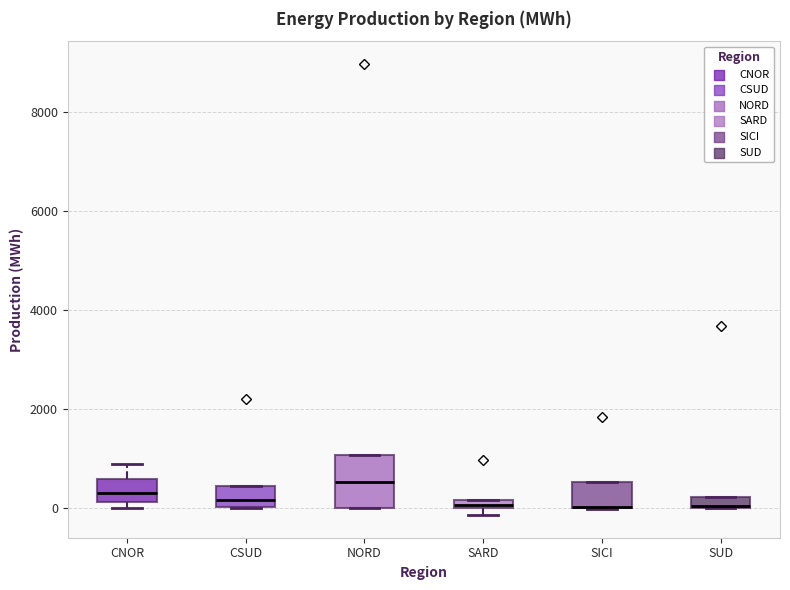

Where is the upper edge of the box for SARD on the y-axis? The values are not printed on the chart, so give them approximately, as read against the axis.

200